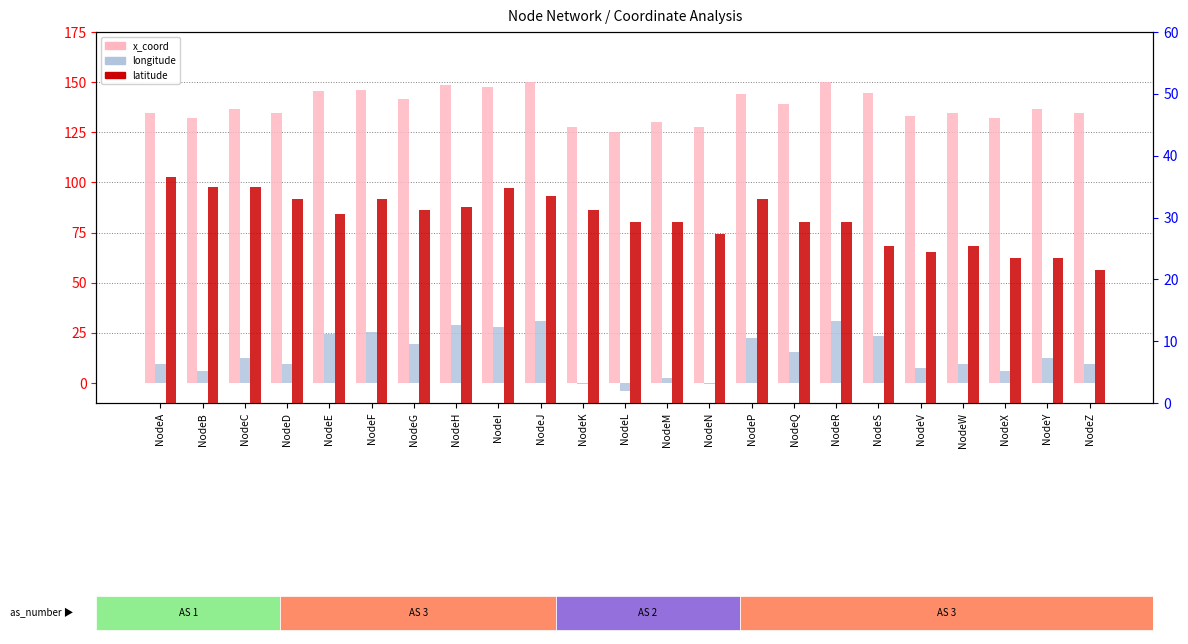

Rank the series by their maximum value, from lowest to highest.

longitude, latitude, x_coord